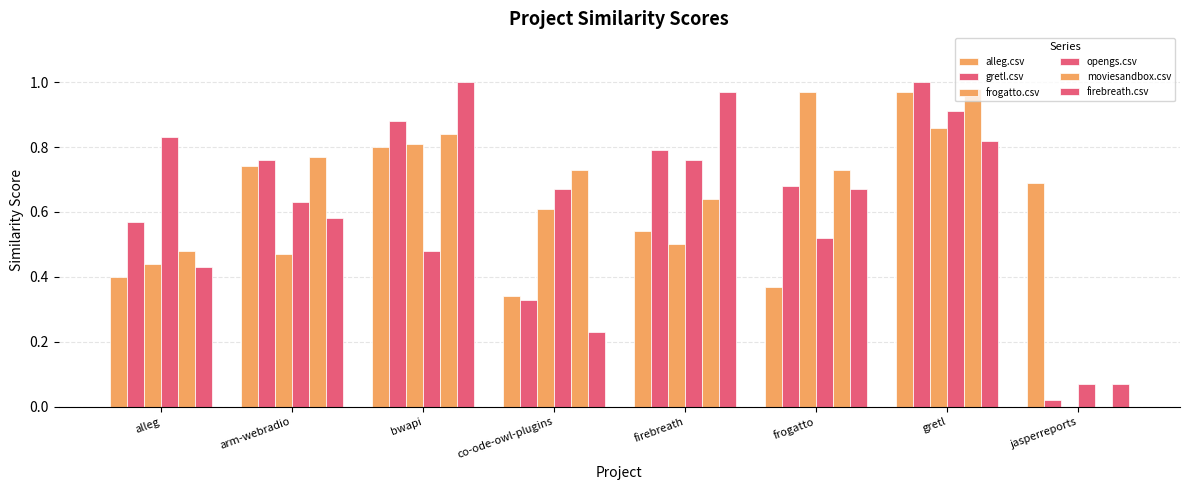

Which series has the largest total across all categories?

moviesandbox.csv